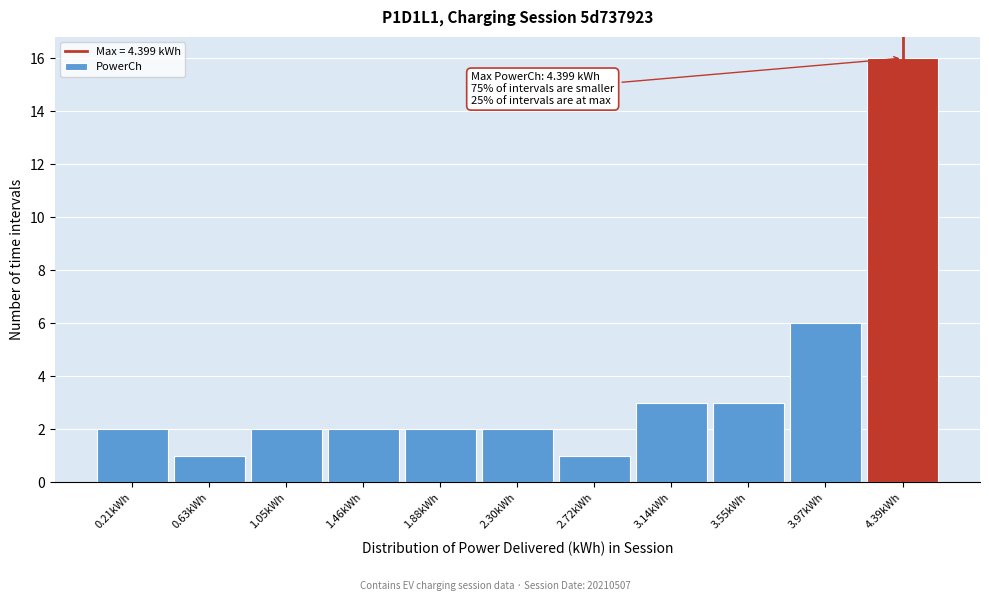

Which range on the x-axis has the tallest bar?

4.20 to 4.60